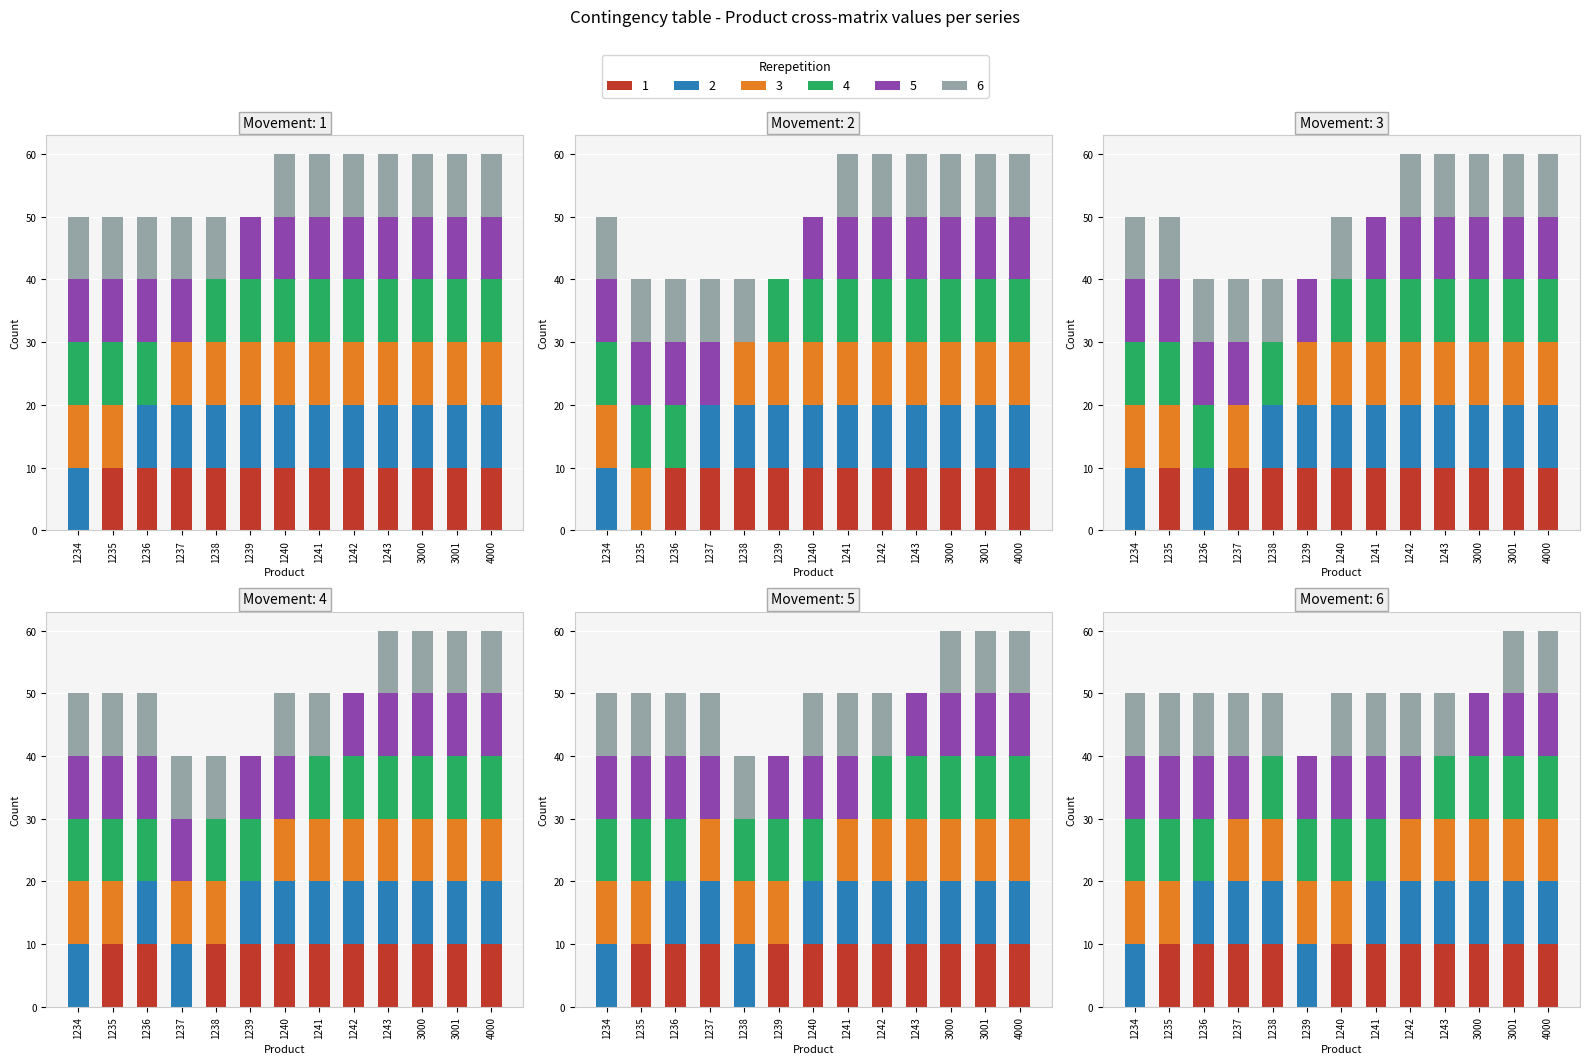

What is the value of the 5 bar at the 1st from the left?

10